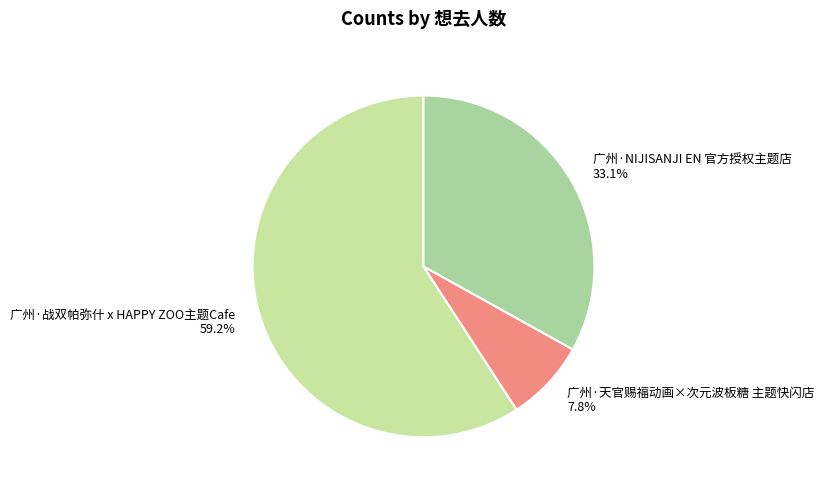

How many segments does this pie chart have?

3